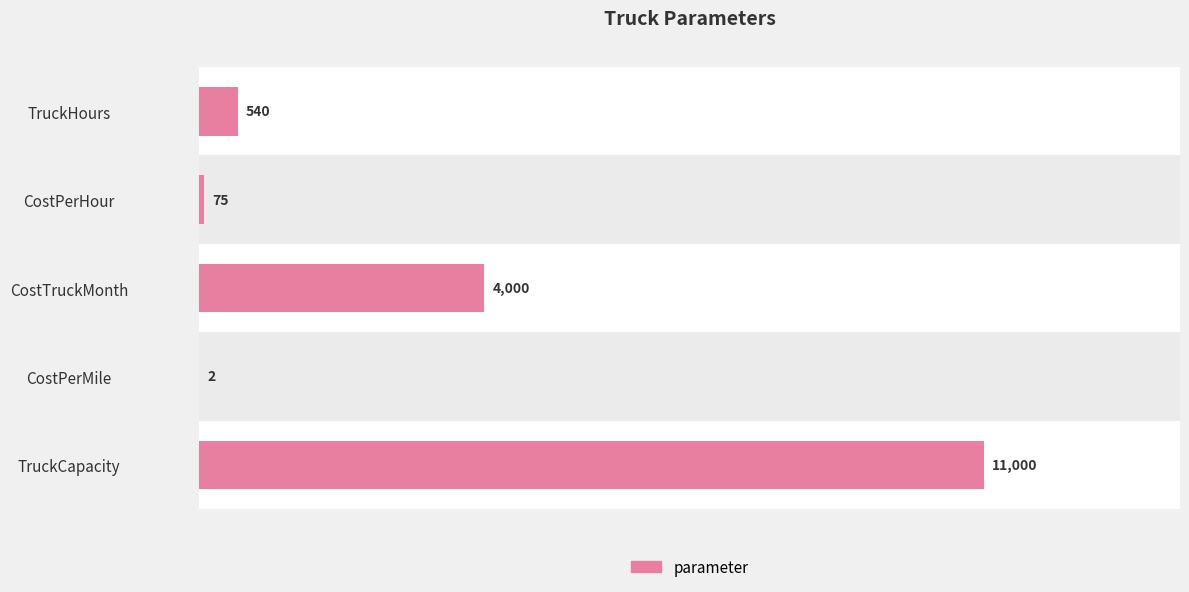

What is the value of the 3rd bar from the left?

4000